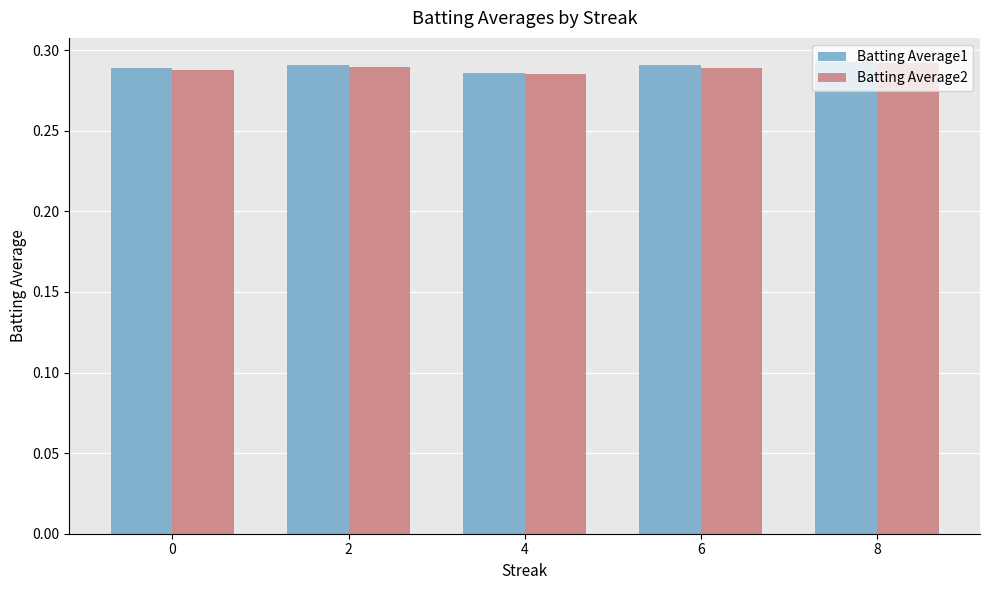

How many groups of bars are there?

5